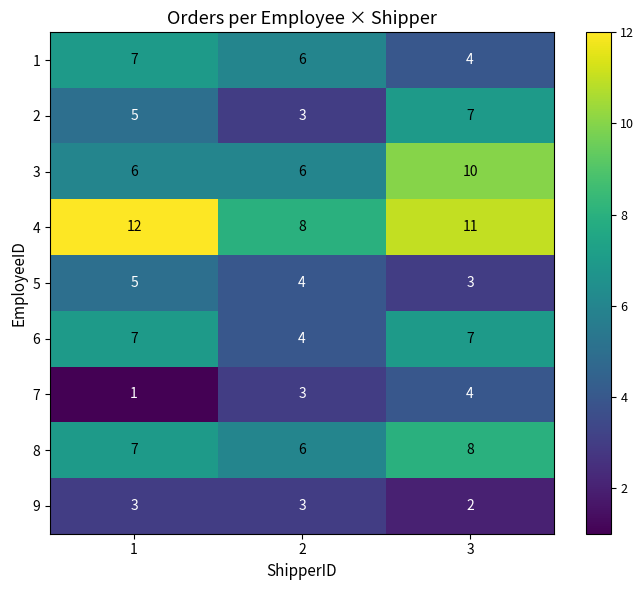

List the labels in order of 8 value, largest first.

3, 1, 2